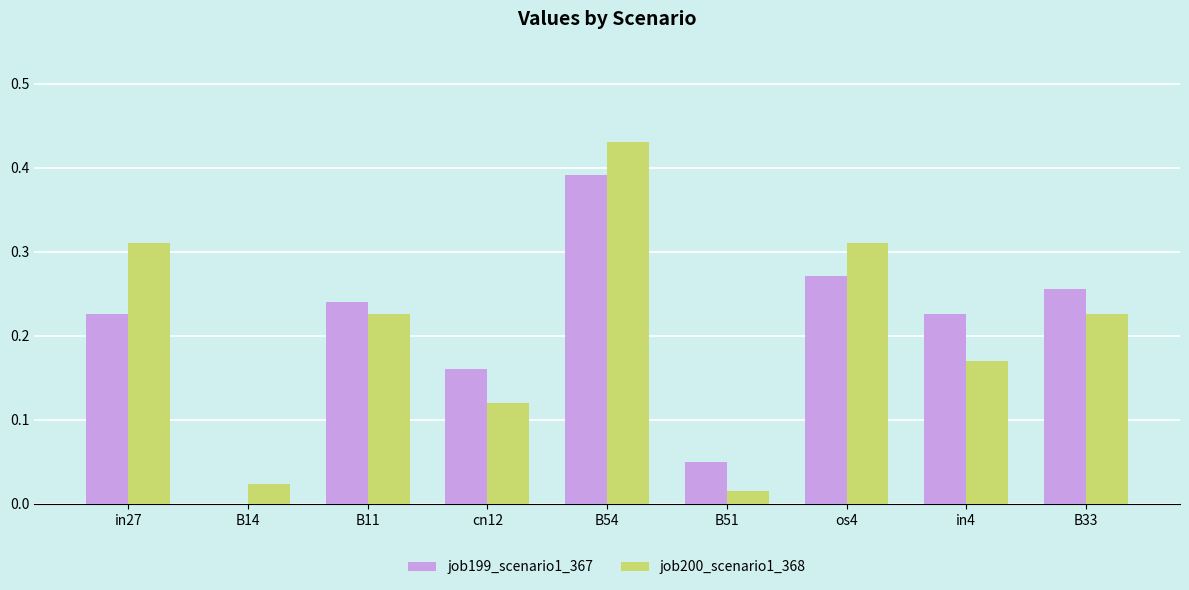

Which category has the highest value in the job200_scenario1_368 series?

B54